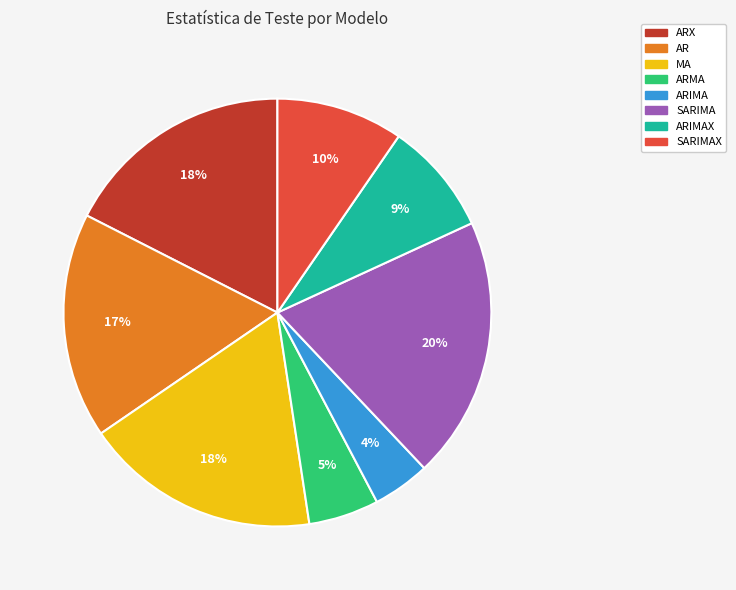

The ARIMA slice represents 4% of the pie. True or false?

True